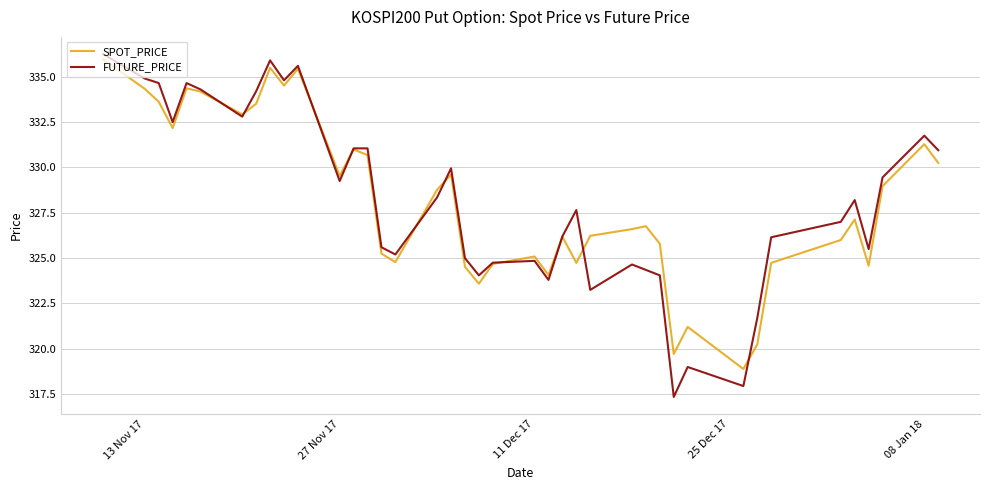

What is the average value of the FUTURE_PRICE series?

328.2